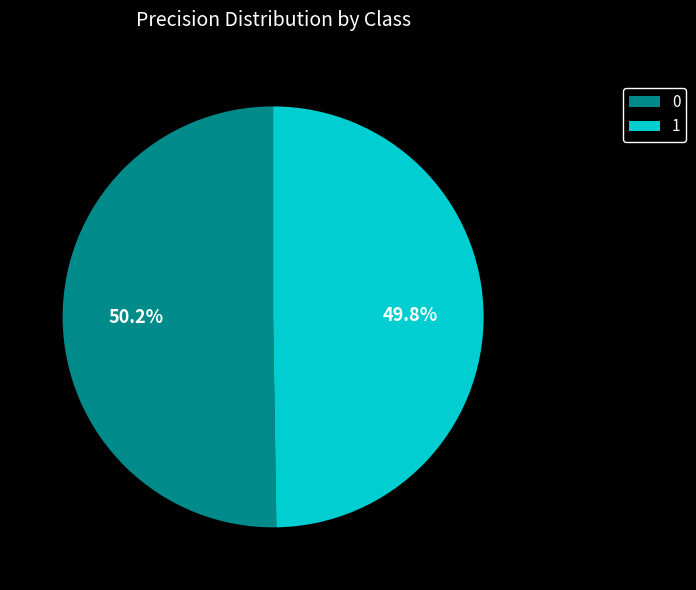

To the nearest percent, what percentage of the pie is 0?

50%